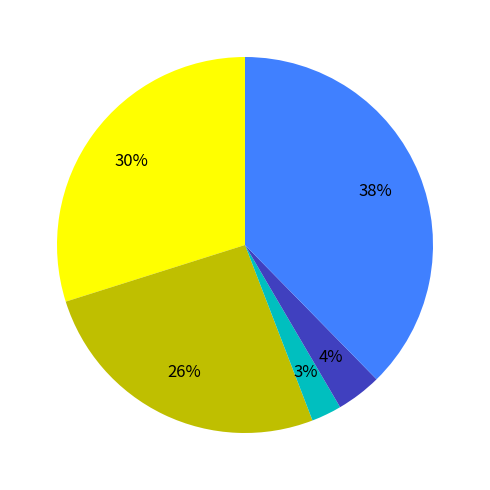

Does any single category account for the majority?

No